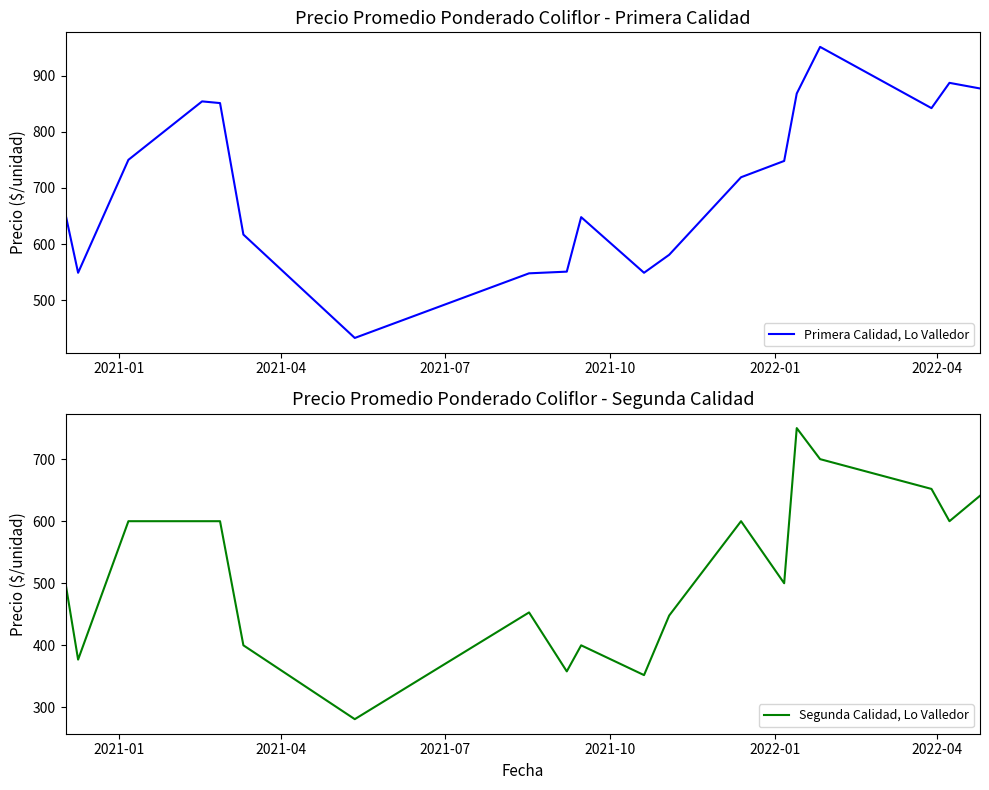

How many categories are shown in the chart?

19